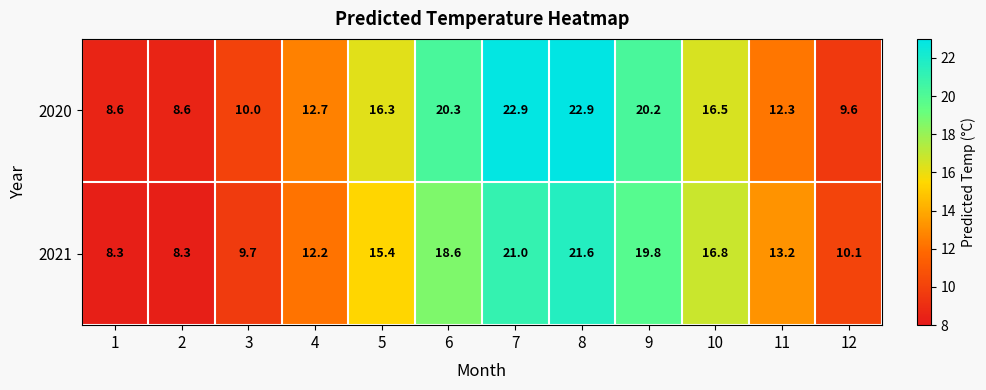

At which category is the sum across all series the highest?

8